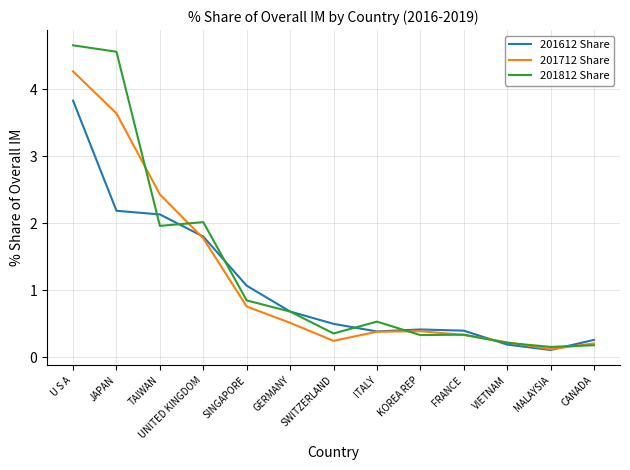

What is the spread (max minus min) of values at CANADA?

0.1